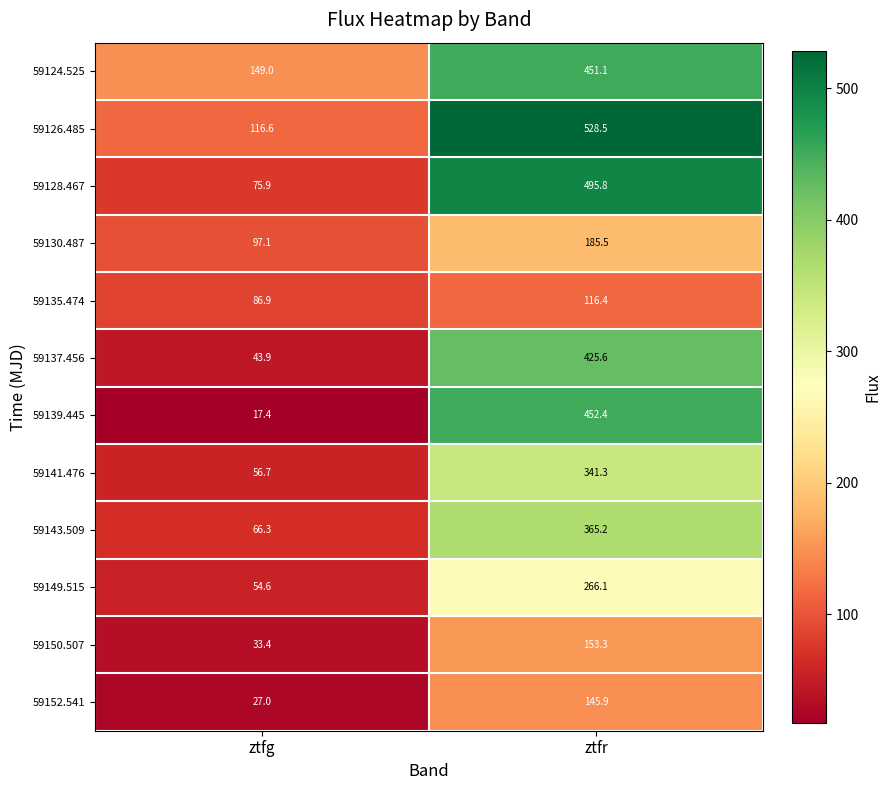

Reading left to right, extract all data points from this chart.

59124.525: 149.0	451.1
59126.485: 116.6	528.5
59128.467: 75.9	495.8
59130.487: 97.1	185.5
59135.474: 86.9	116.4
59137.456: 43.9	425.6
59139.445: 17.4	452.4
59141.476: 56.7	341.3
59143.509: 66.3	365.2
59149.515: 54.6	266.1
59150.507: 33.4	153.3
59152.541: 27.0	145.9